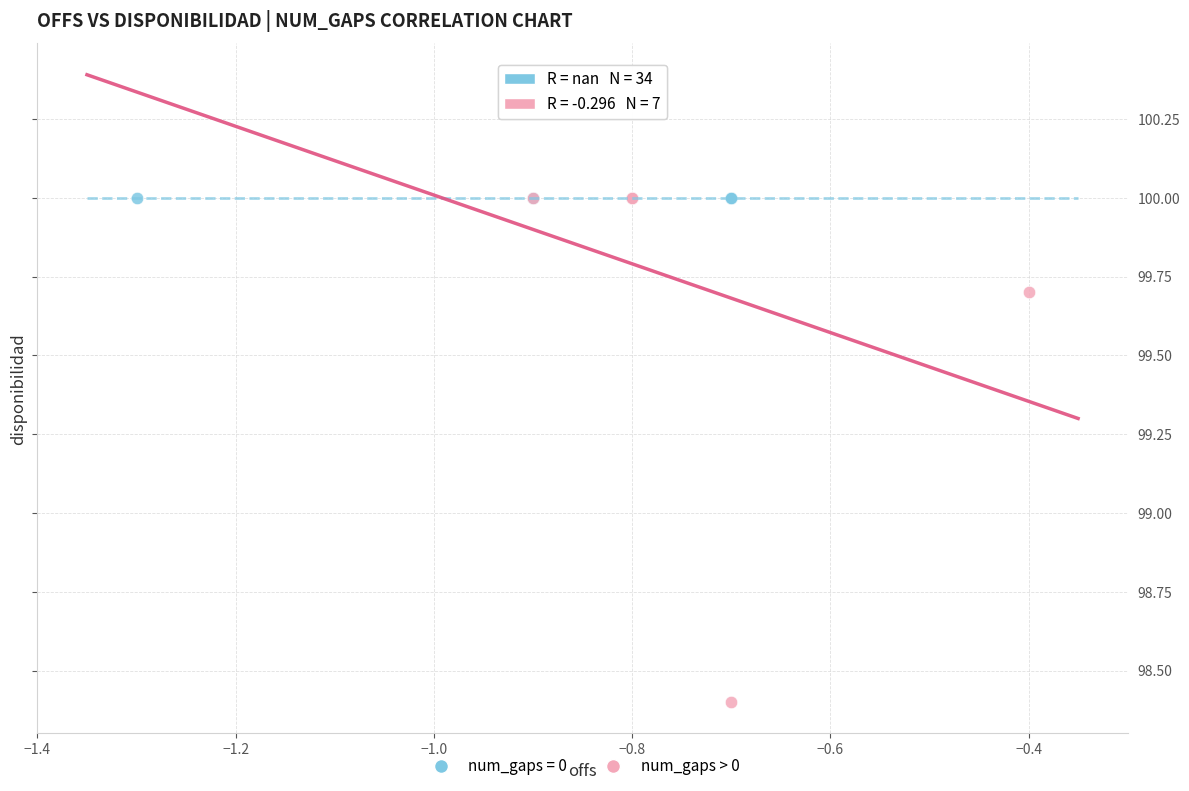

Which series contains the lowest Y value?

num_gaps > 0